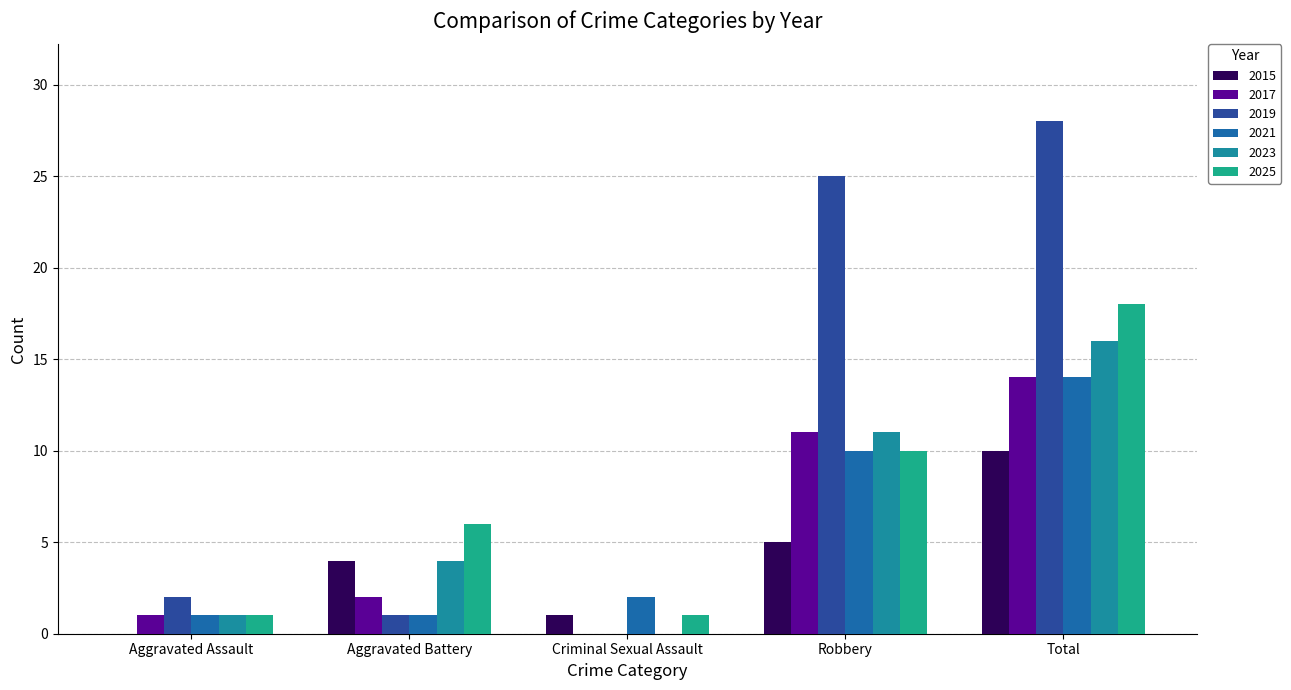

What is the total value across all series at Aggravated Battery?

18